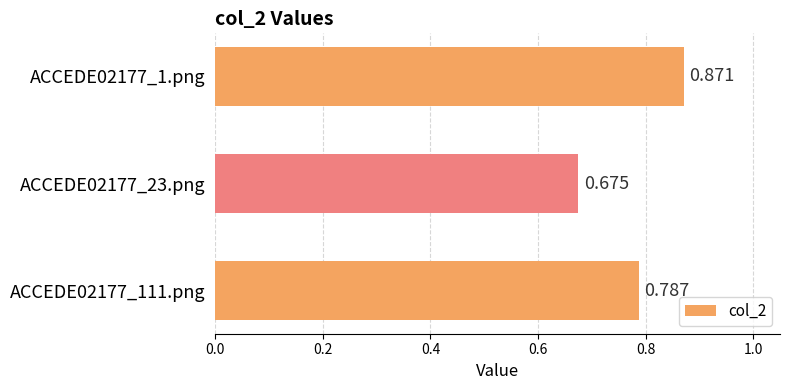

What is the minimum value shown in the chart?

0.7